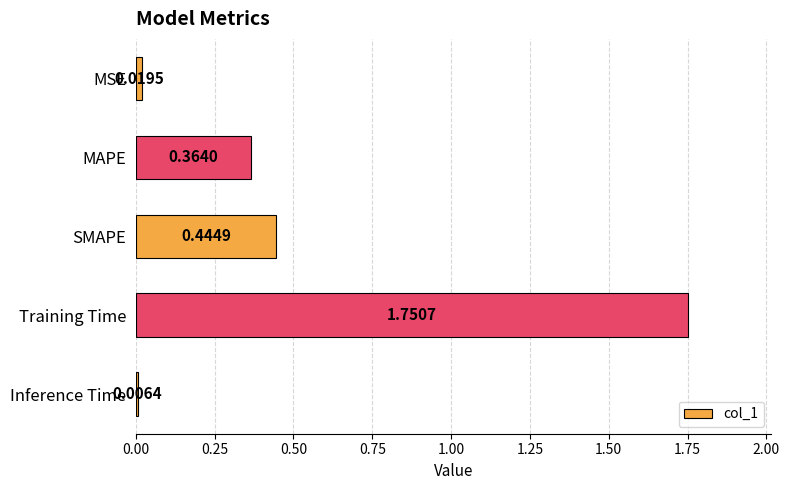

What is the label of the 2nd bar from the top?

MAPE